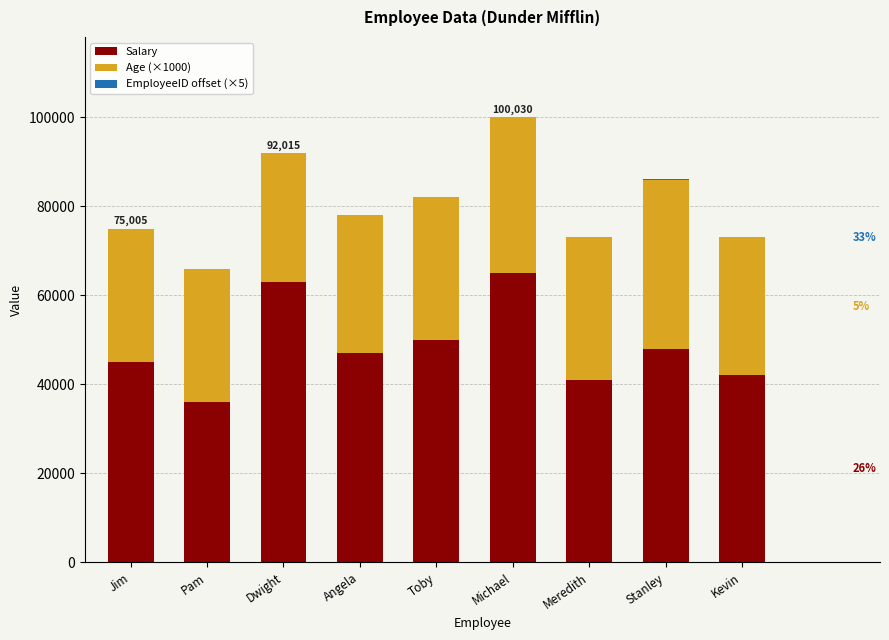

True or false: Salary has a value of 36000 at Pam.

True